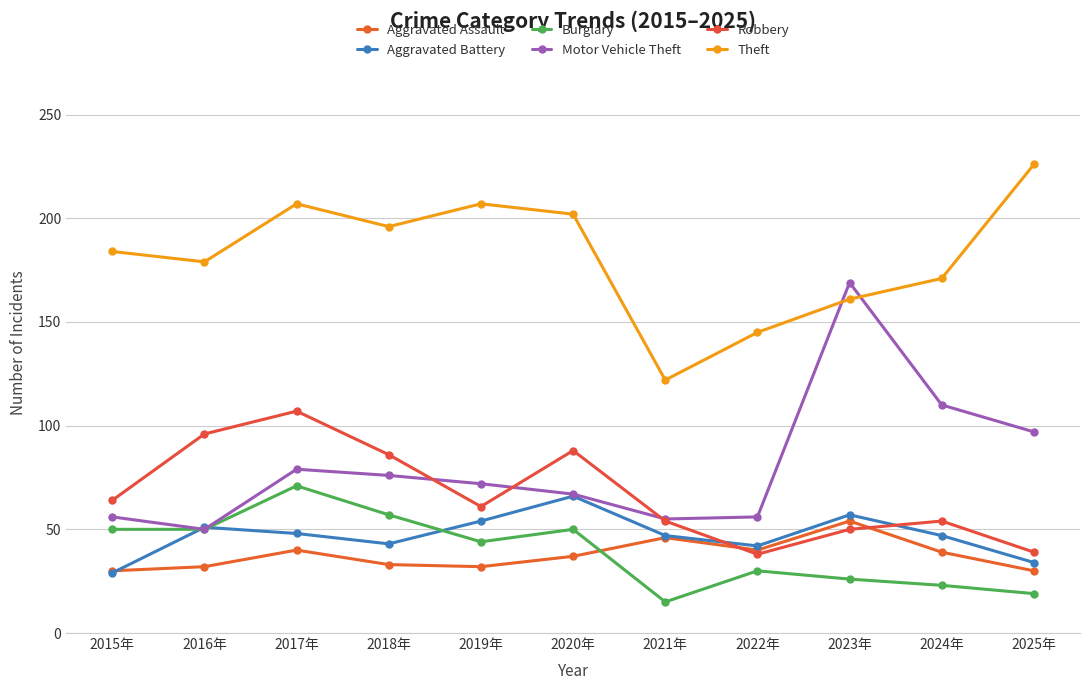

What is the smallest value displayed?

15